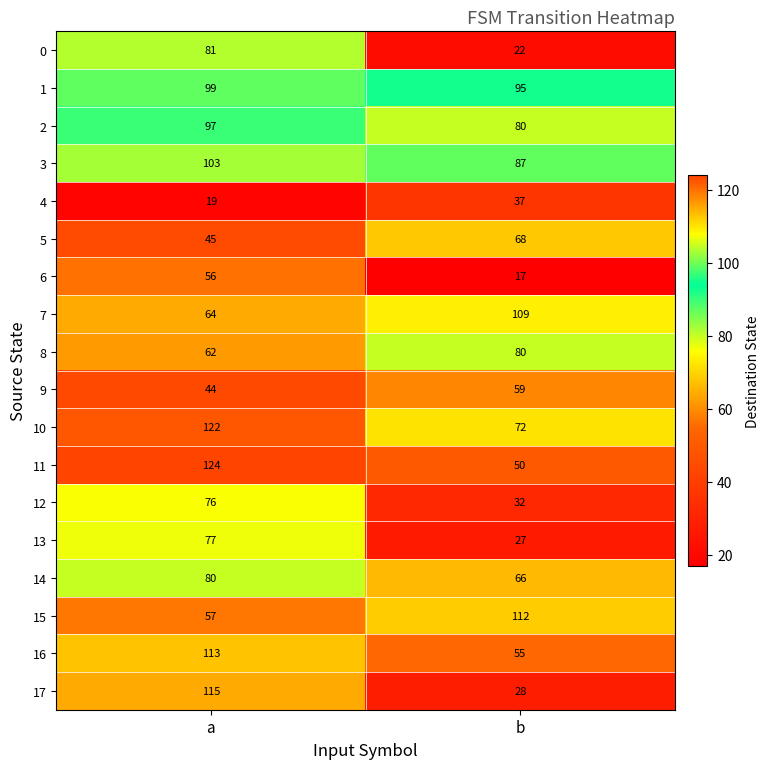

True or false: 16 has a value of 75 at b.

False